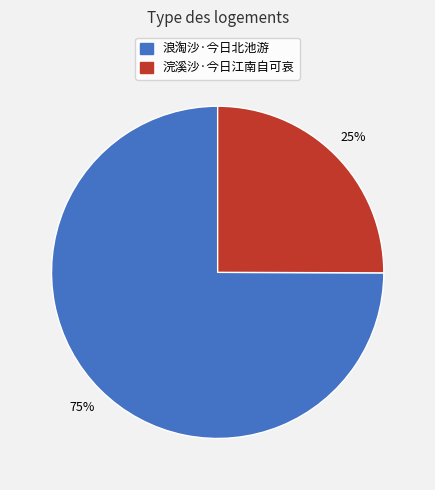

Which slice is the largest?

浪淘沙·今日北池游